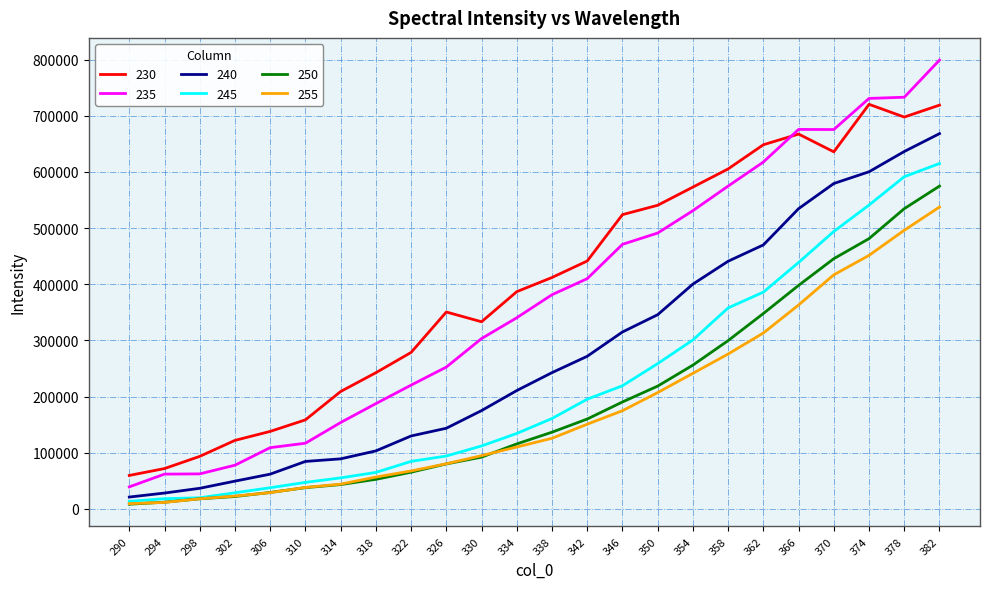

Where does the 255 series first go above 125919?

338